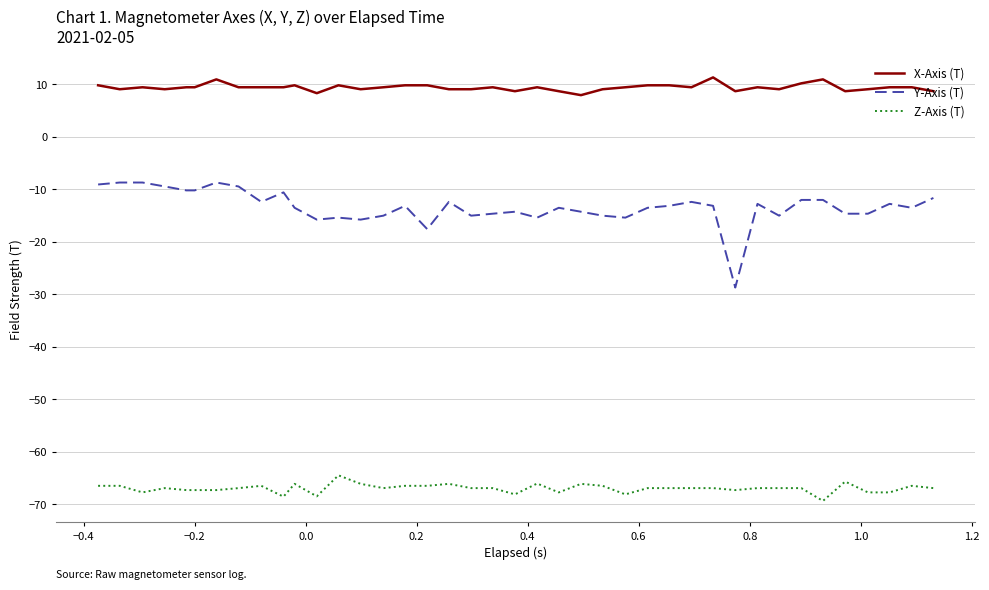

Which series has the widest spread of values?

Y-Axis (T)